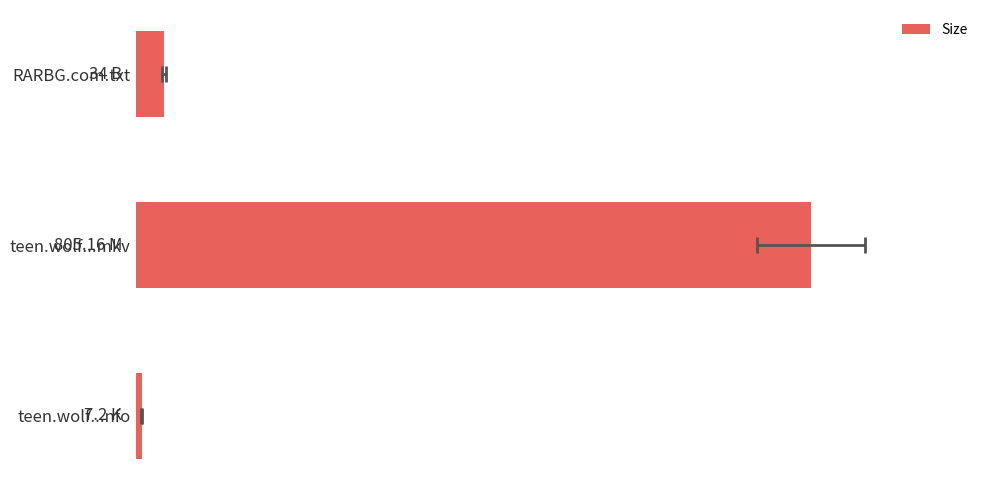

The chart shows a value of 5.0 at teen.wolf...nfo. True or false?

False